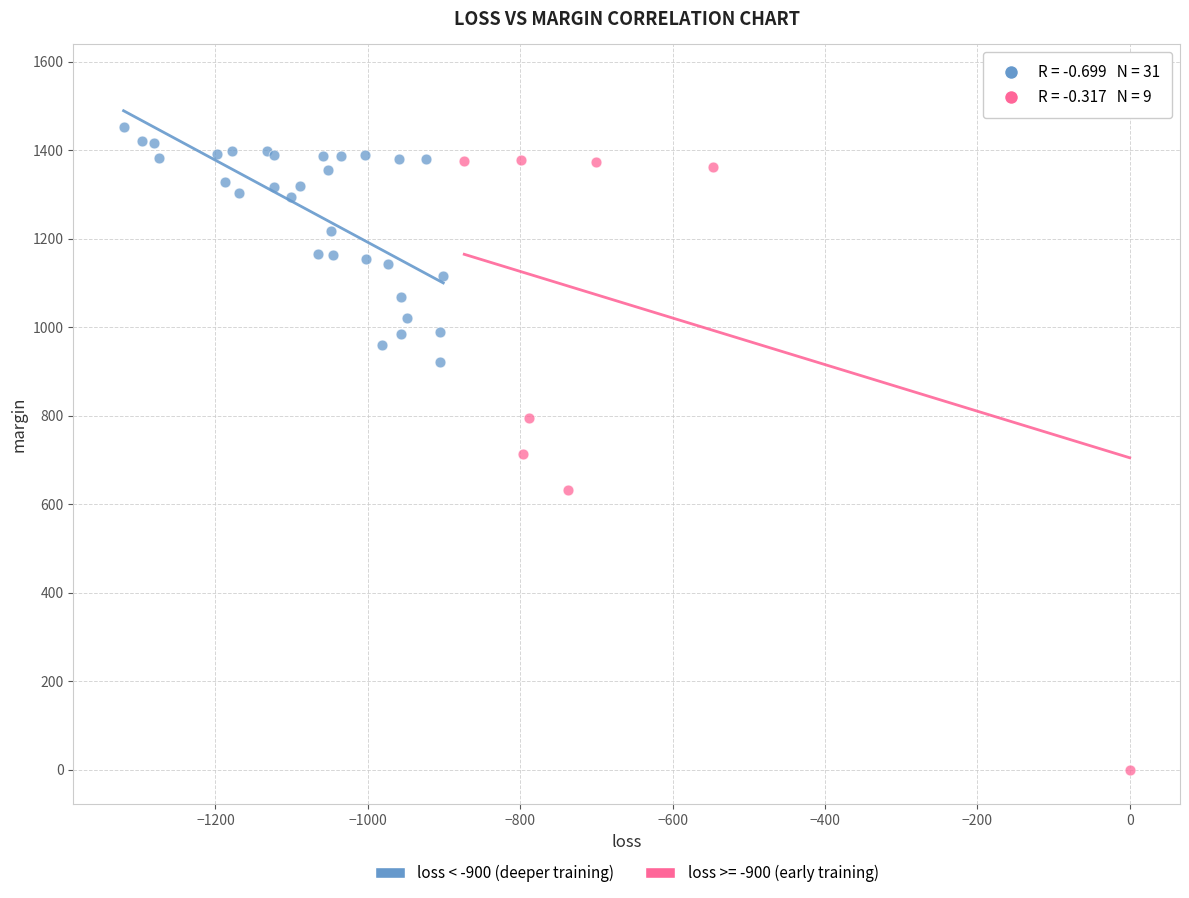

Which series contains the lowest Y value?

loss >= -900 (early training)